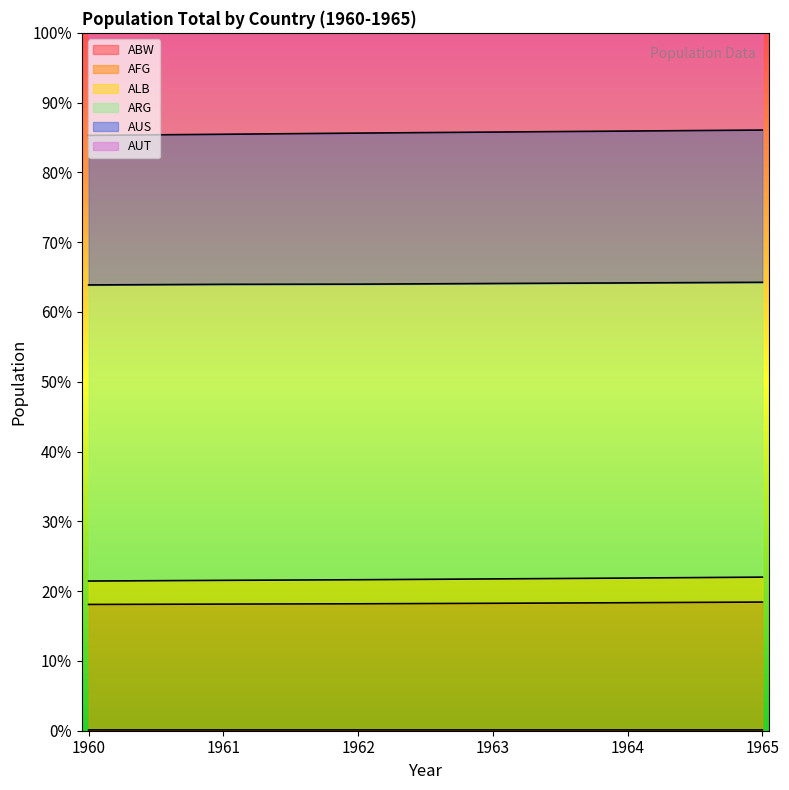

Which has a higher value, 1965 or 1960?

1965